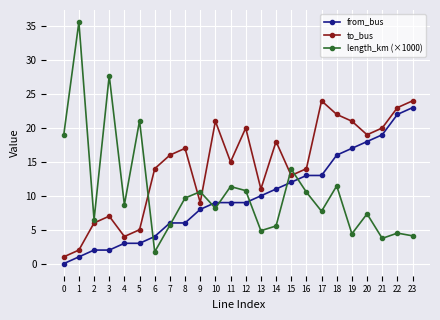

What is the spread (max minus min) of values at 20?

11.7